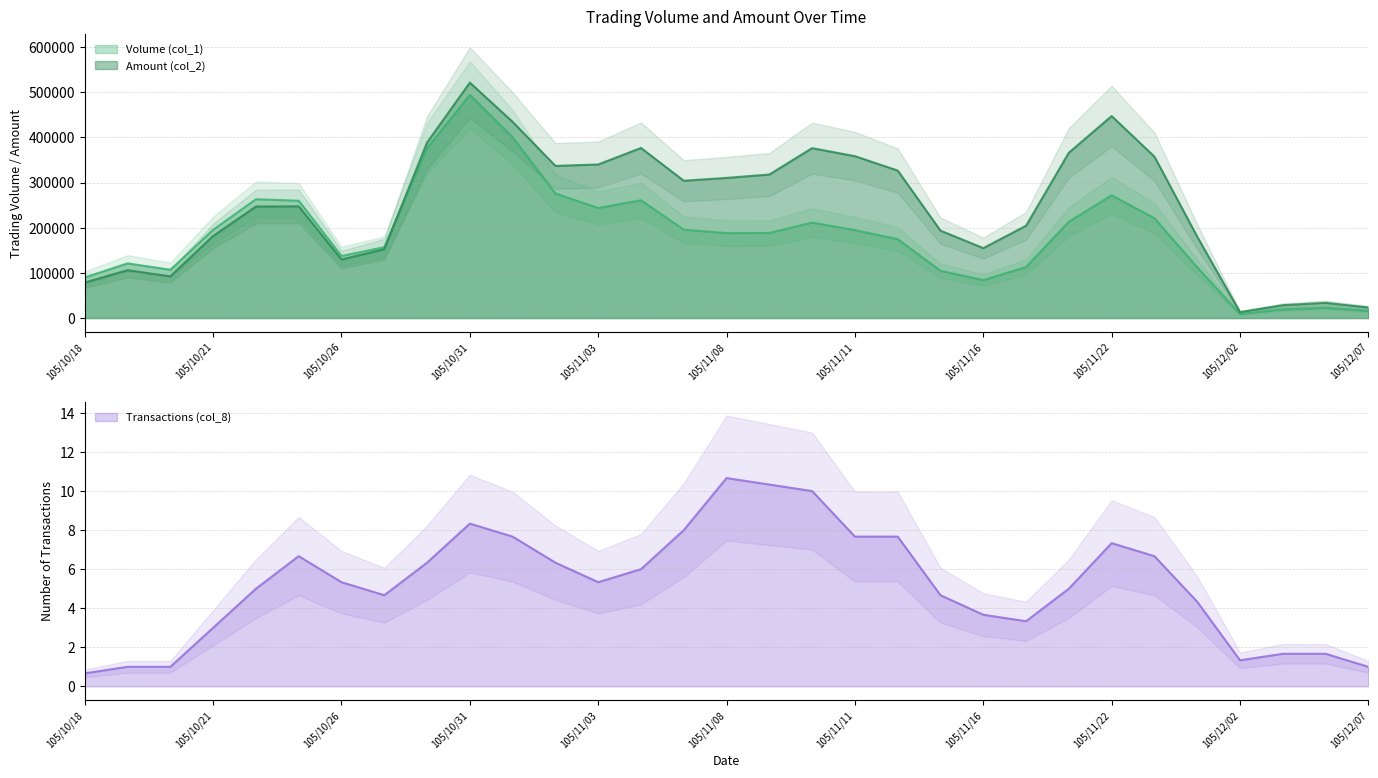

Where does the Transactions (col_8) series first go above 4?

105/10/24